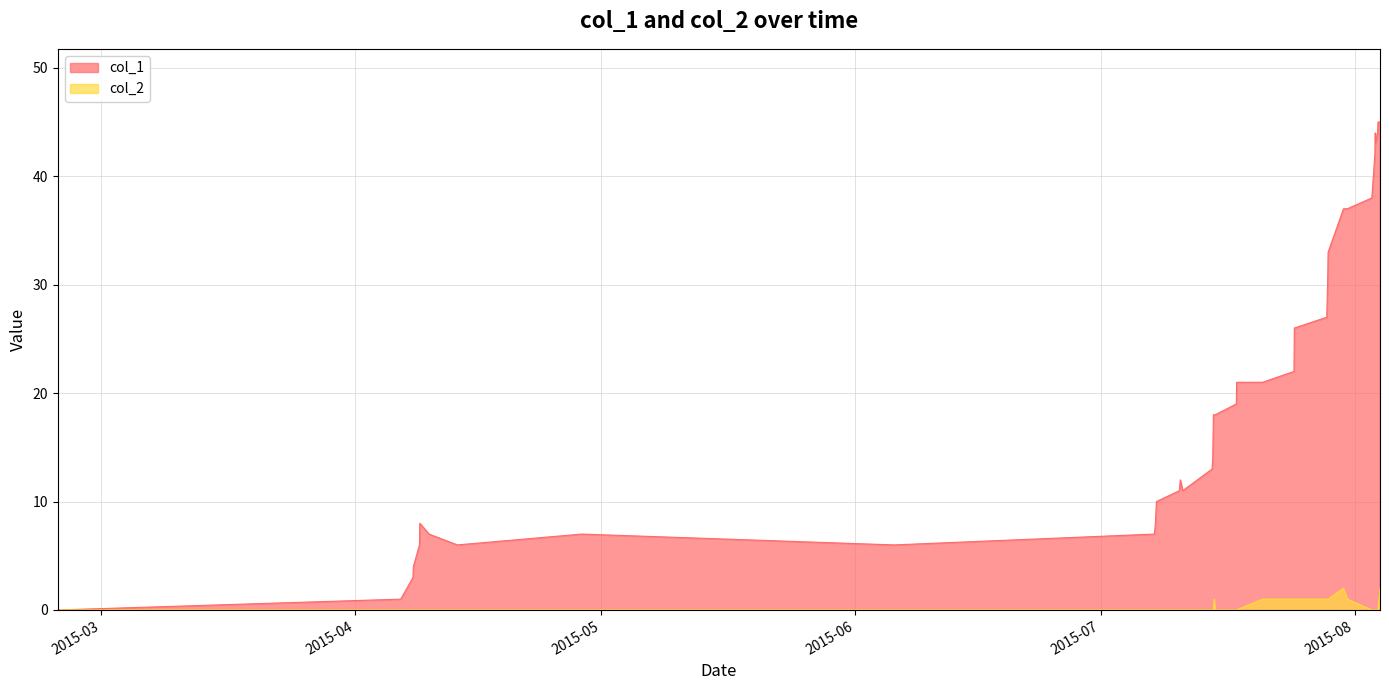

Reading left to right, extract all data points from this chart.

col_1: 1424709707=0	1428326007=1	1428455619=3	1428459227=4	1428524012=6	1428527618=8	1428624825=7	1428923607=6	1430234039=7	1433527977=6	1436274776=7	1436285618=8	1436296416=10	1436537600=11	1436548404=12	1436573615=11	1436883210=13	1436890379=14	1436894020=16	1436897598=18	1436904786=18	1436915584=18	1437138827=19	1437142425=21	1437416021=21	1437747221=22	1437750818=26	1438092819=27	1438098436=29	1438103609=31	1438107229=33	1438269231=37	1438308809=37	1438568008=38	1438600413=42	1438604018=44	1438607617=43	1438629205=44	1438632810=45	1438654419=45
col_2: 1424709707=0	1428326007=0	1428455619=0	1428459227=0	1428524012=0	1428527618=0	1428624825=0	1428923607=0	1430234039=0	1433527977=0	1436274776=0	1436285618=0	1436296416=0	1436537600=0	1436548404=0	1436573615=0	1436883210=0	1436890379=0	1436894020=0	1436897598=0	1436904786=1	1436915584=0	1437138827=0	1437142425=0	1437416021=1	1437747221=1	1437750818=1	1438092819=1	1438098436=1	1438103609=1	1438107229=1	1438269231=2	1438308809=1	1438568008=0	1438600413=0	1438604018=0	1438607617=0	1438629205=0	1438632810=0	1438654419=2